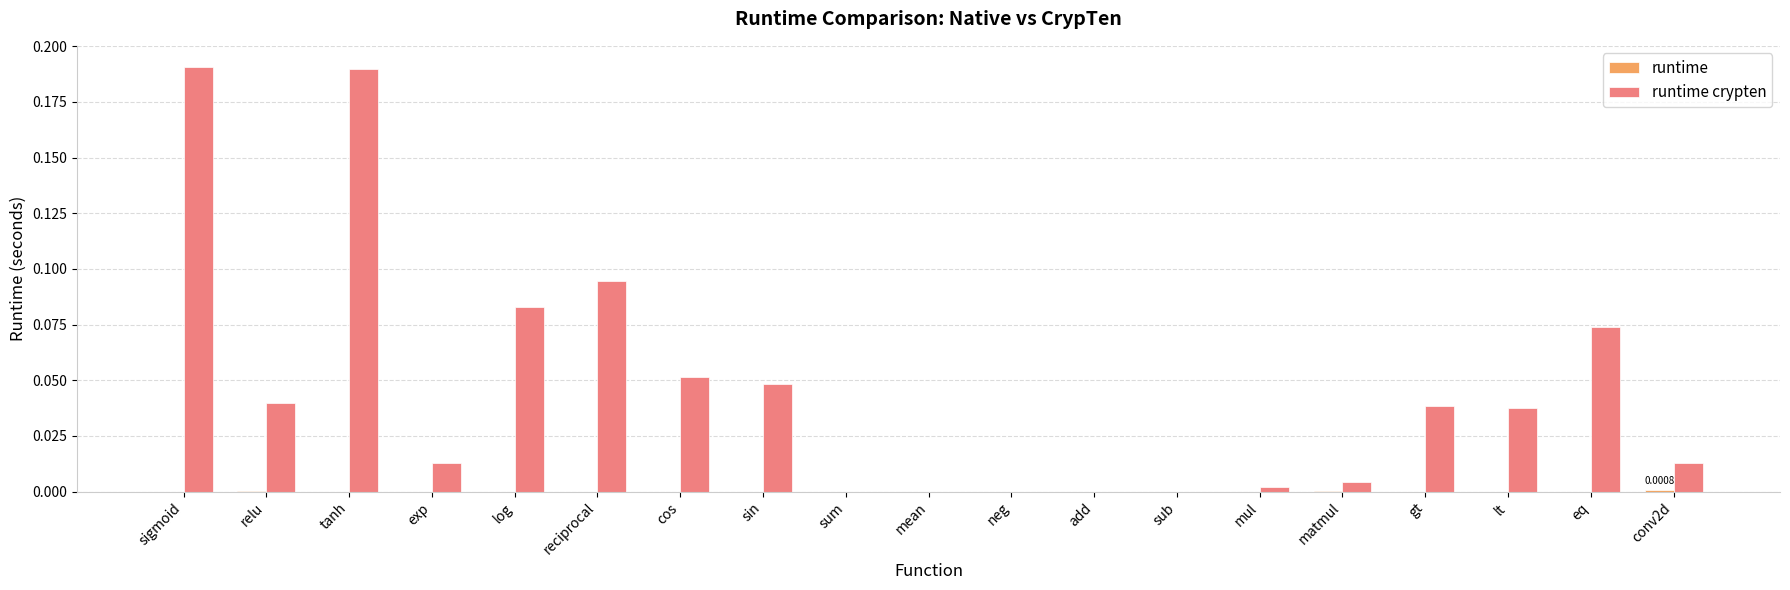

Count the number of categories in the chart.

19